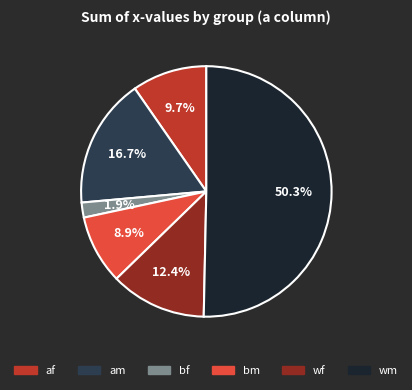

What is the smallest slice in the pie chart?

2